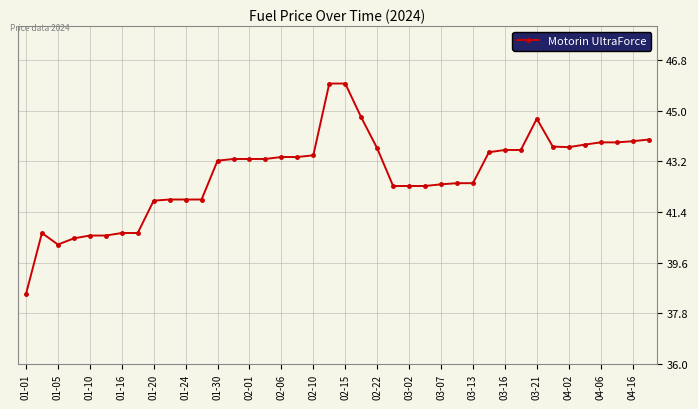

What is the sum of all values?

1709.5